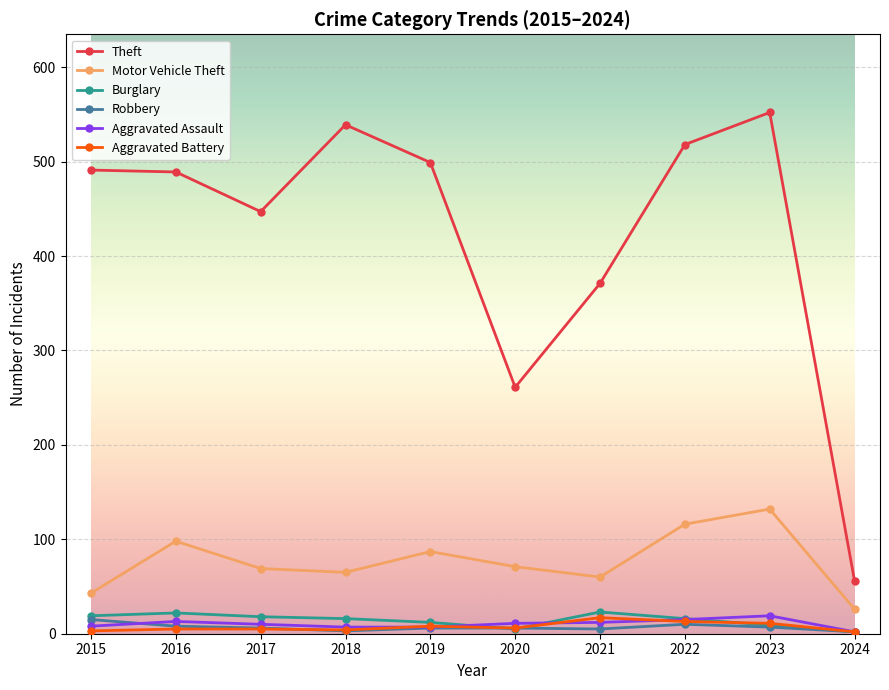

True or false: Robbery has a value of 15 at 2015.

True